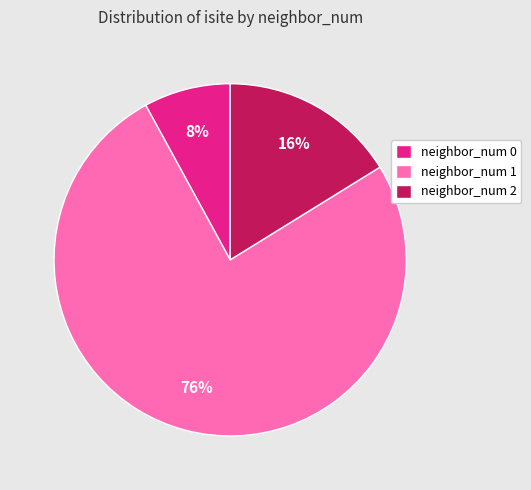

Is the sum of neighbor_num 2 and neighbor_num 1 greater than half?

Yes